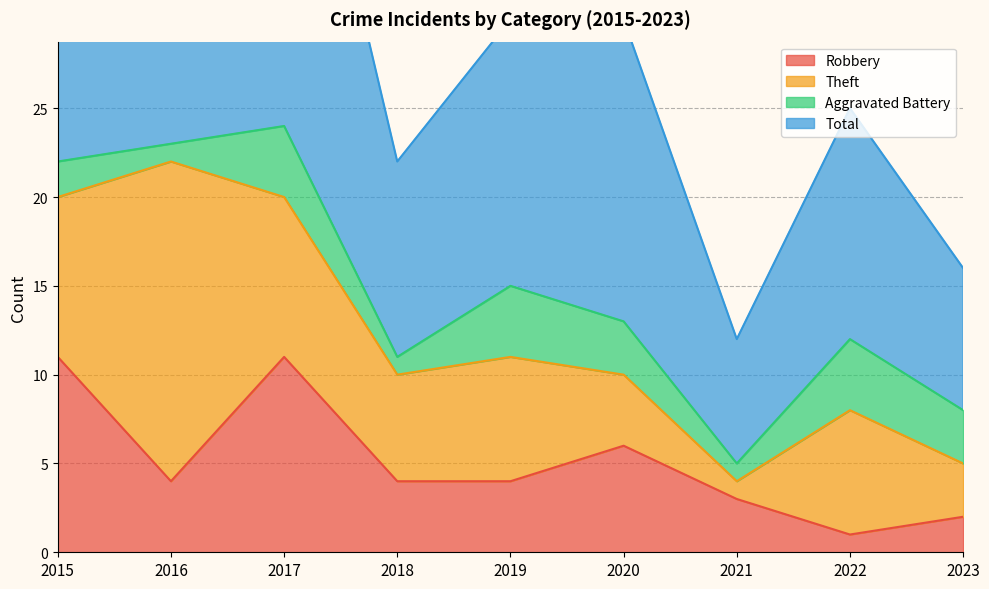

Read the Robbery value at 2021.

3